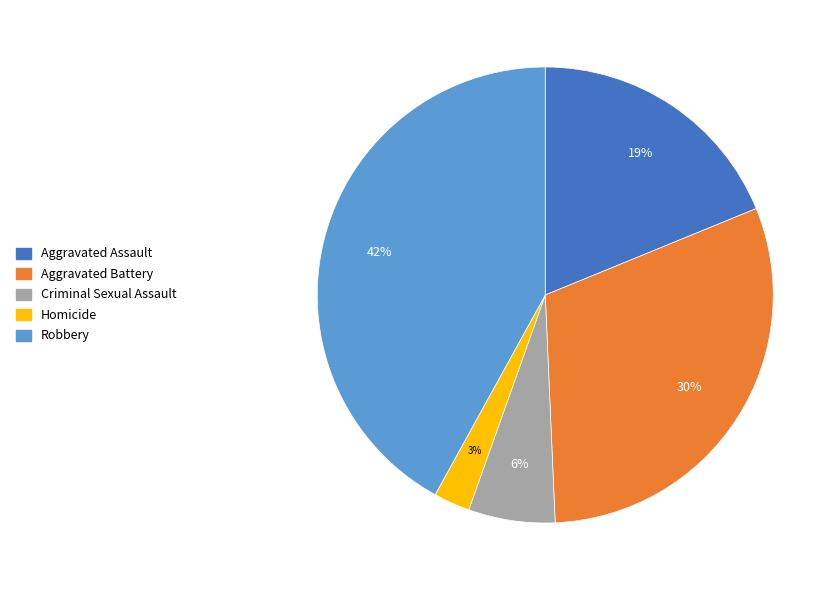

Does any single category account for the majority?

No